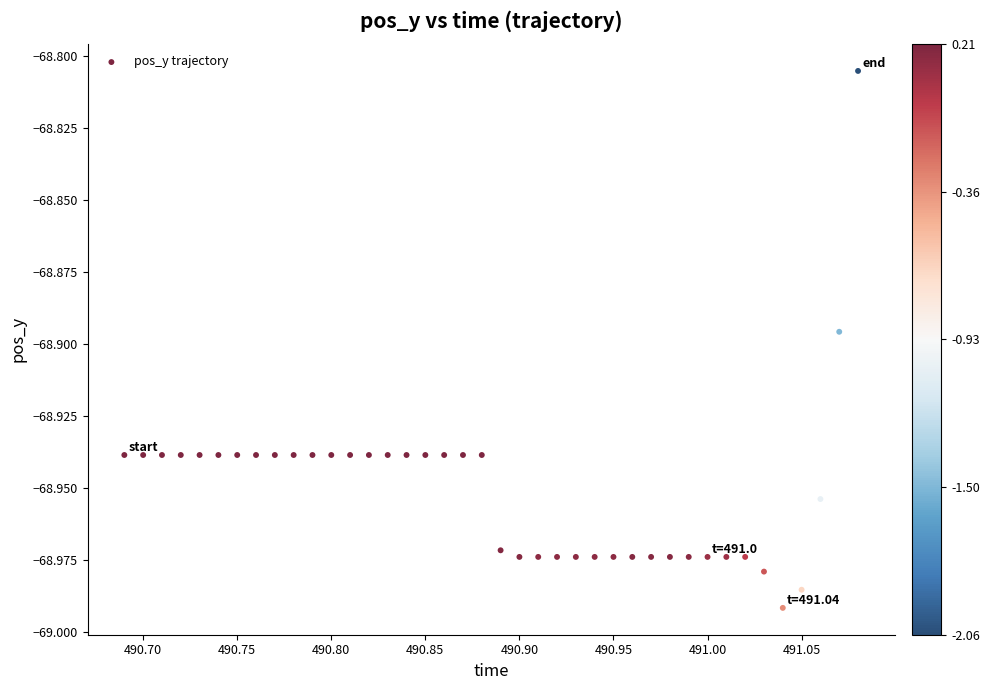

What is the range of X values (max minus min)?

0.4